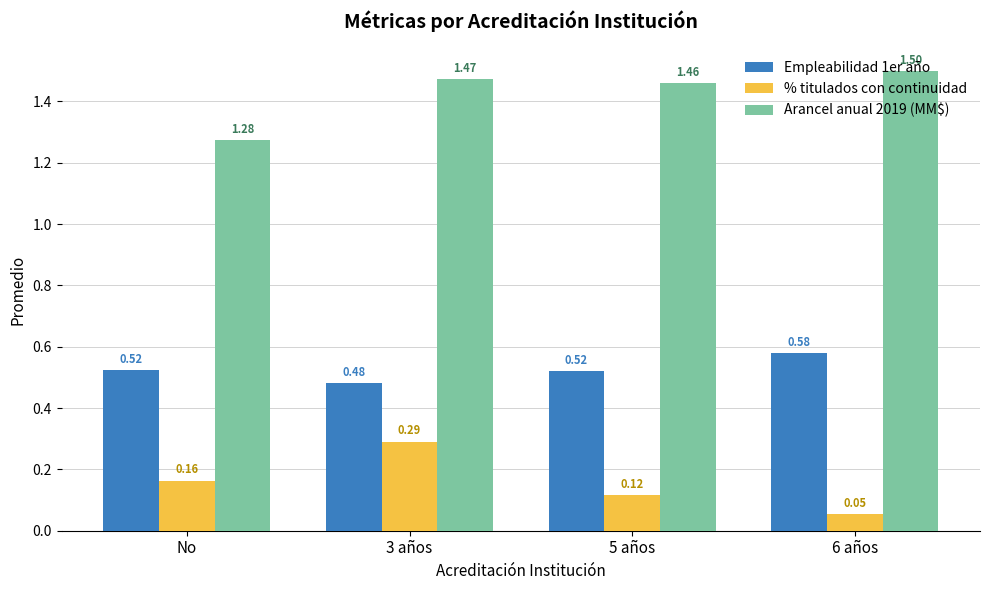

Count the number of categories in the chart.

4